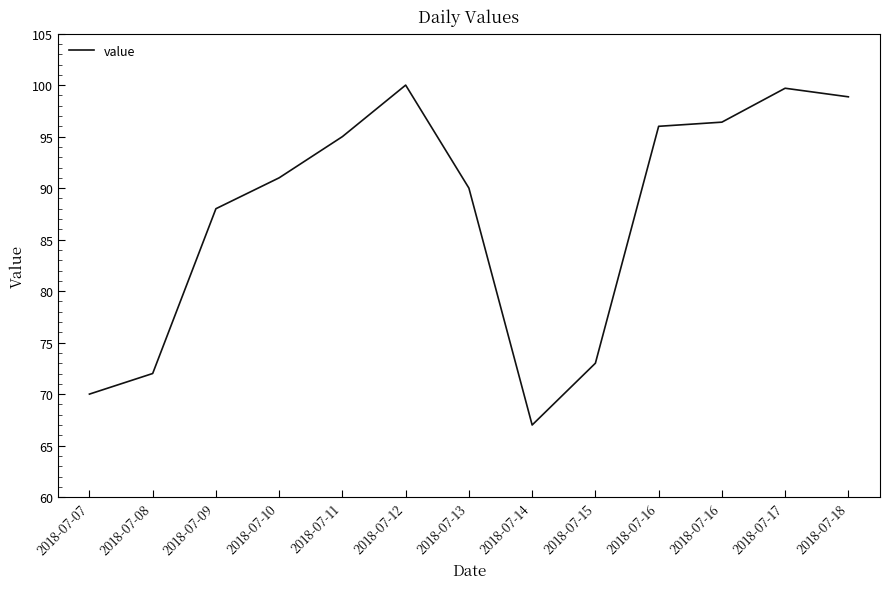

At which category does the chart reach its peak across all series?

2018-07-12